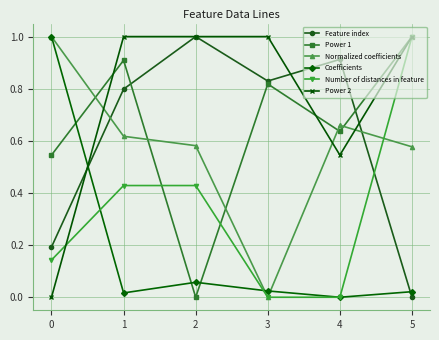

True or false: Coefficients has more than 2 interior local peaks.

False